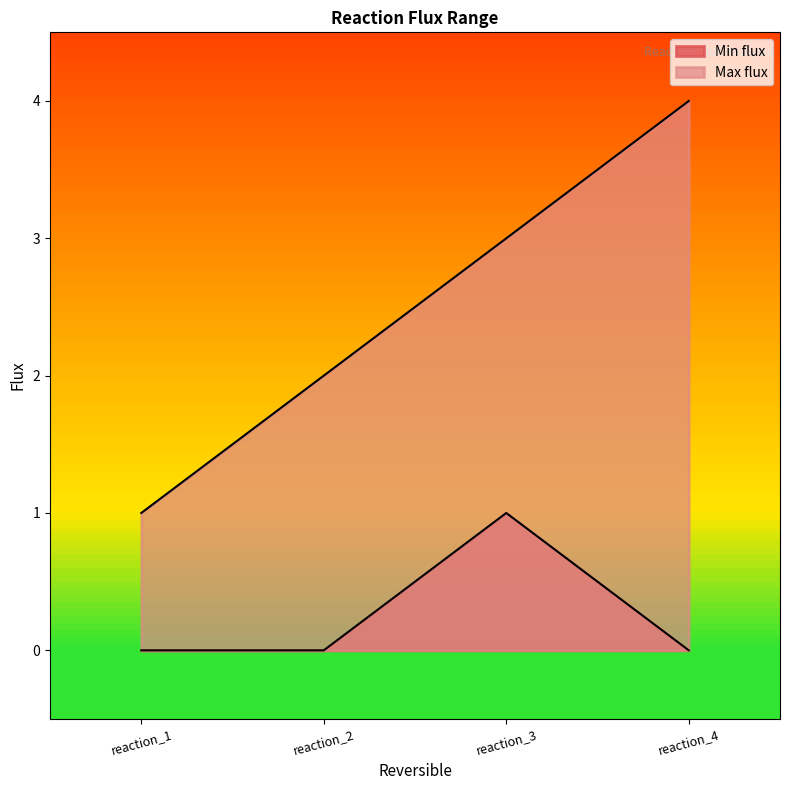

How many lines are shown in the chart?

2